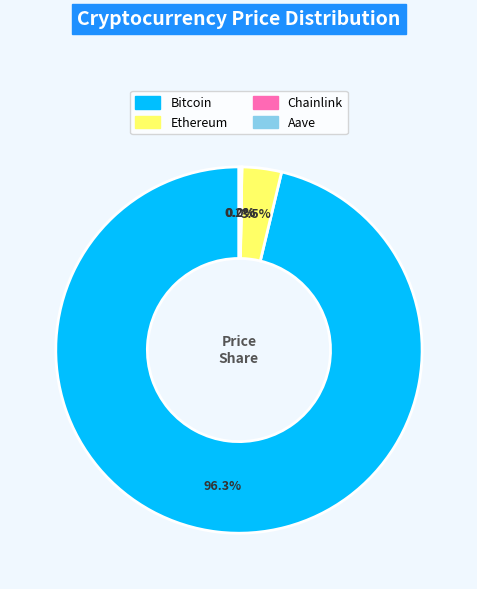

What portion of the pie excludes Bitcoin?

3.7%